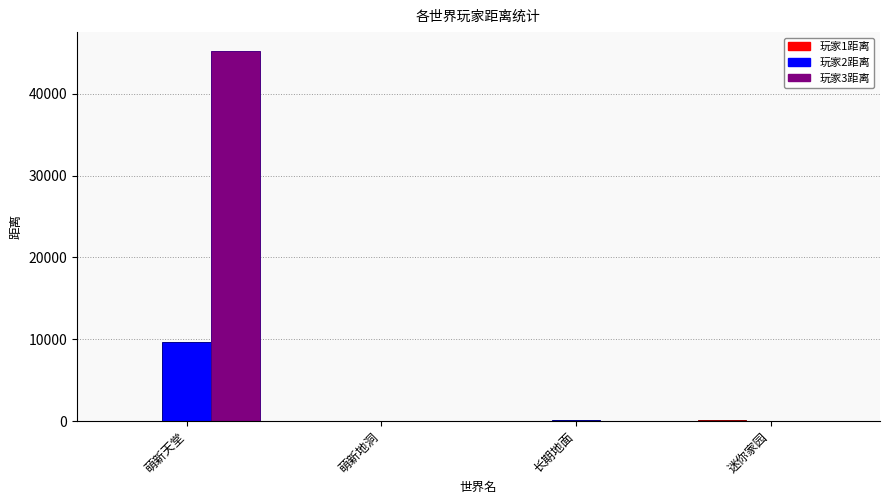

Which category has the highest value across all series?

萌新天堂